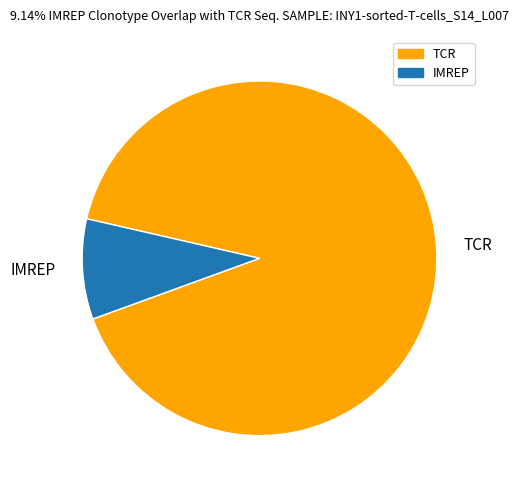

True or false: TCR accounts for 77% of the total.

False